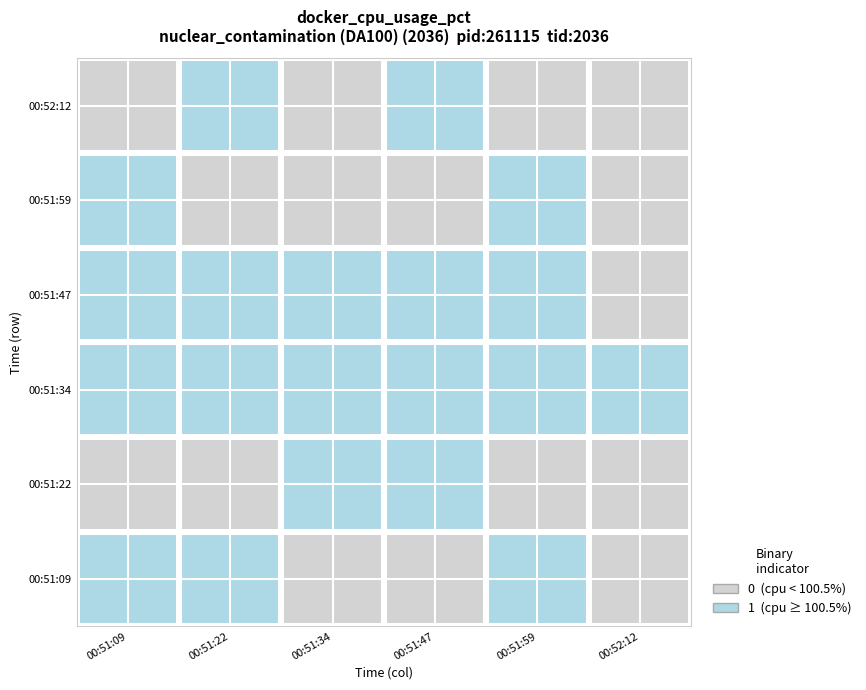

Between 13 and 3, which is larger?

13